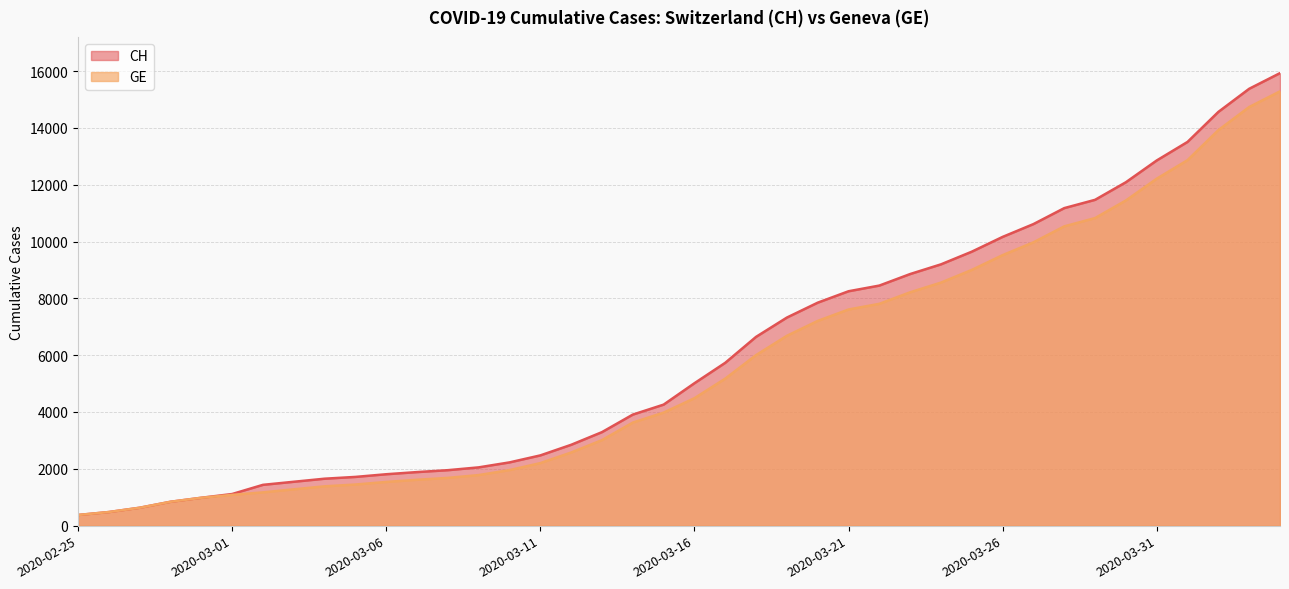

Is the value of GE at 2020-03-27 greater than the value of CH at 2020-02-26?

Yes